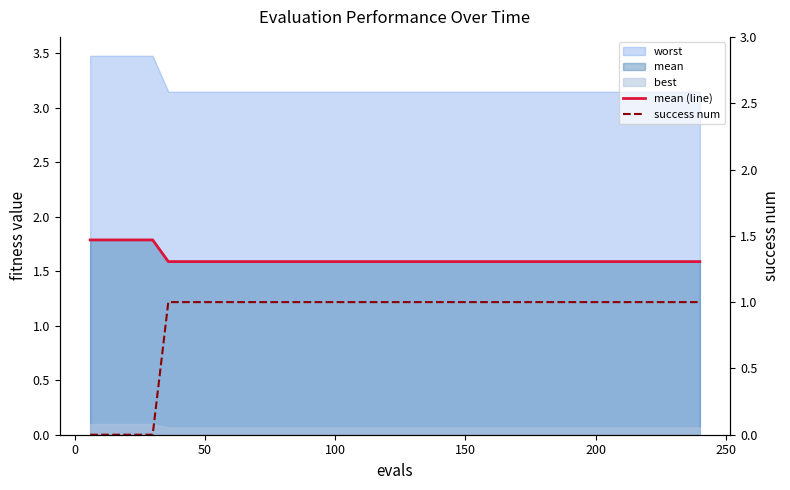

At which label does mean (line) reach its minimum?

200